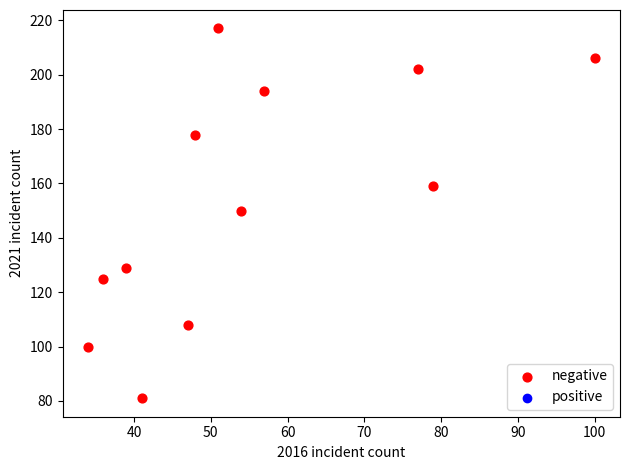

What is the average Y value?

154